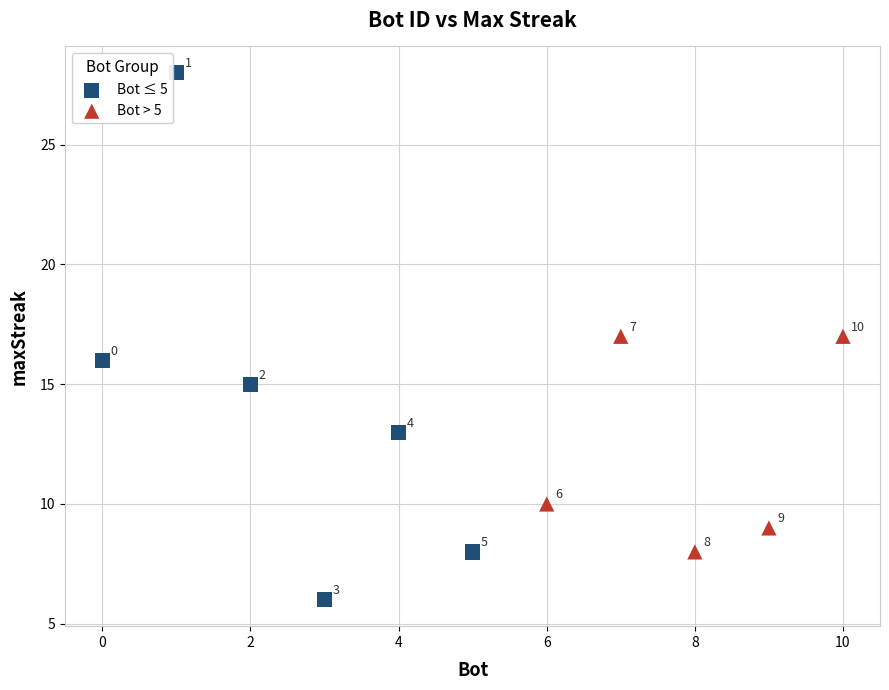

Which series has the largest Y range (max minus min)?

Bot ≤ 5